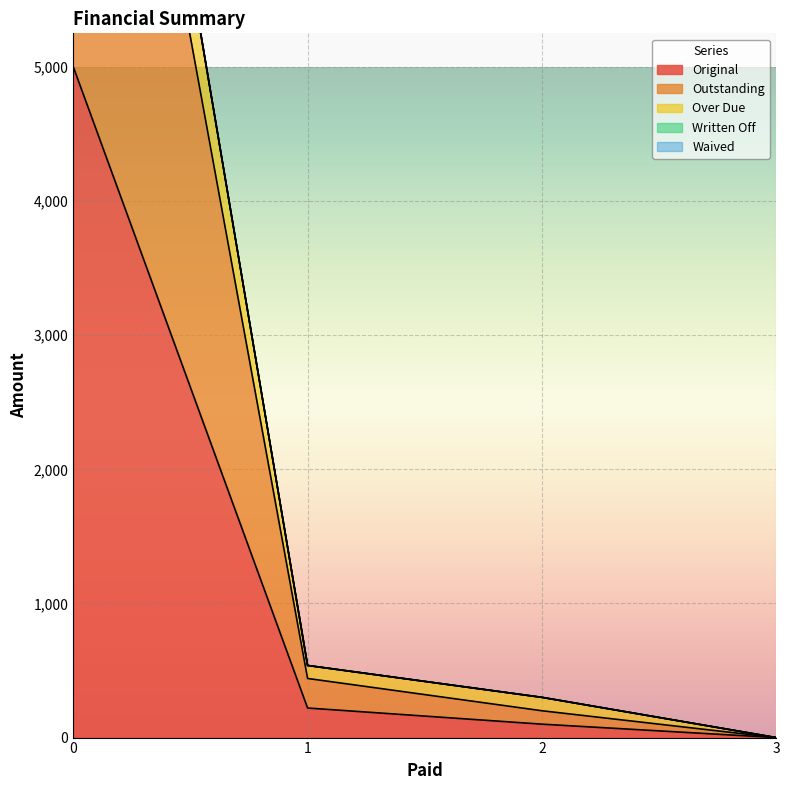

True or false: Over Due and Original intersect in this chart.

False